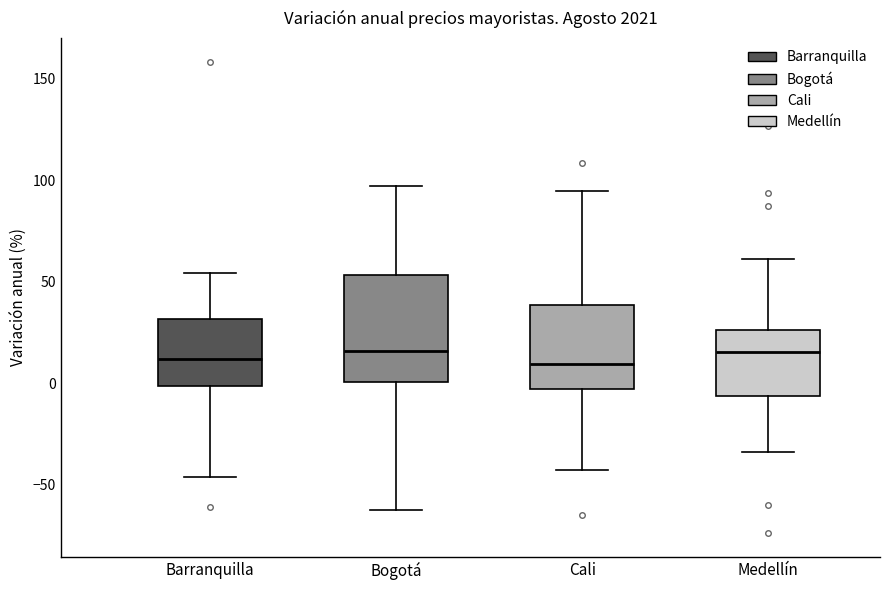

Comparing the boxes themselves (not the whiskers), which one is the tallest?

Bogotá